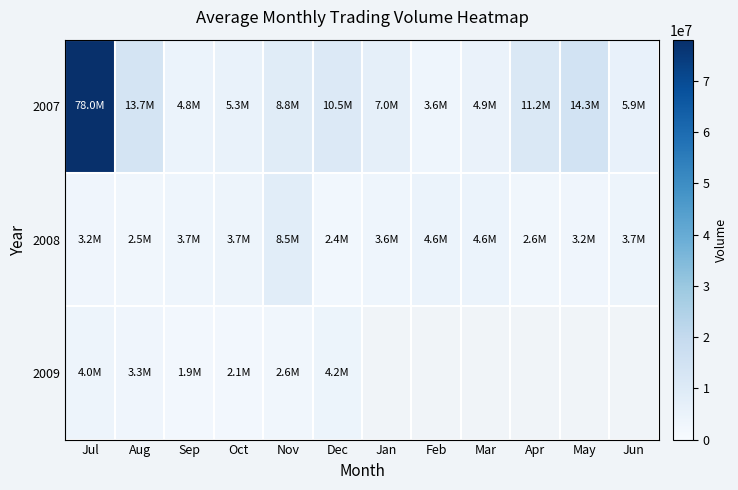

Rank the series by their maximum value, from highest to lowest.

2007, 2008, 2009